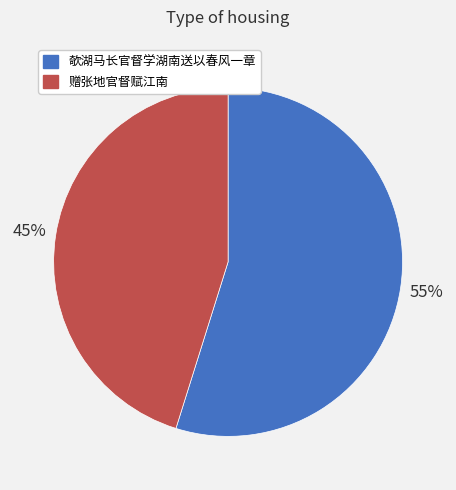

Between 赠张地官督赋江南 and 欹湖马长官督学湖南送以春风一章, which is larger?

欹湖马长官督学湖南送以春风一章